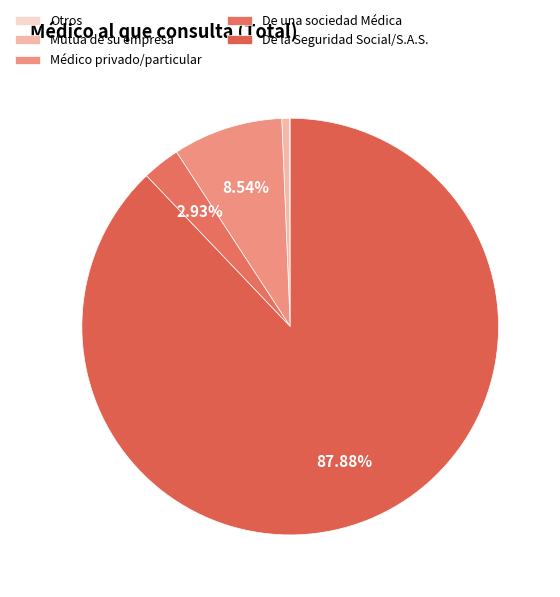

To the nearest percent, what portion does Médico privado/particular represent?

9%